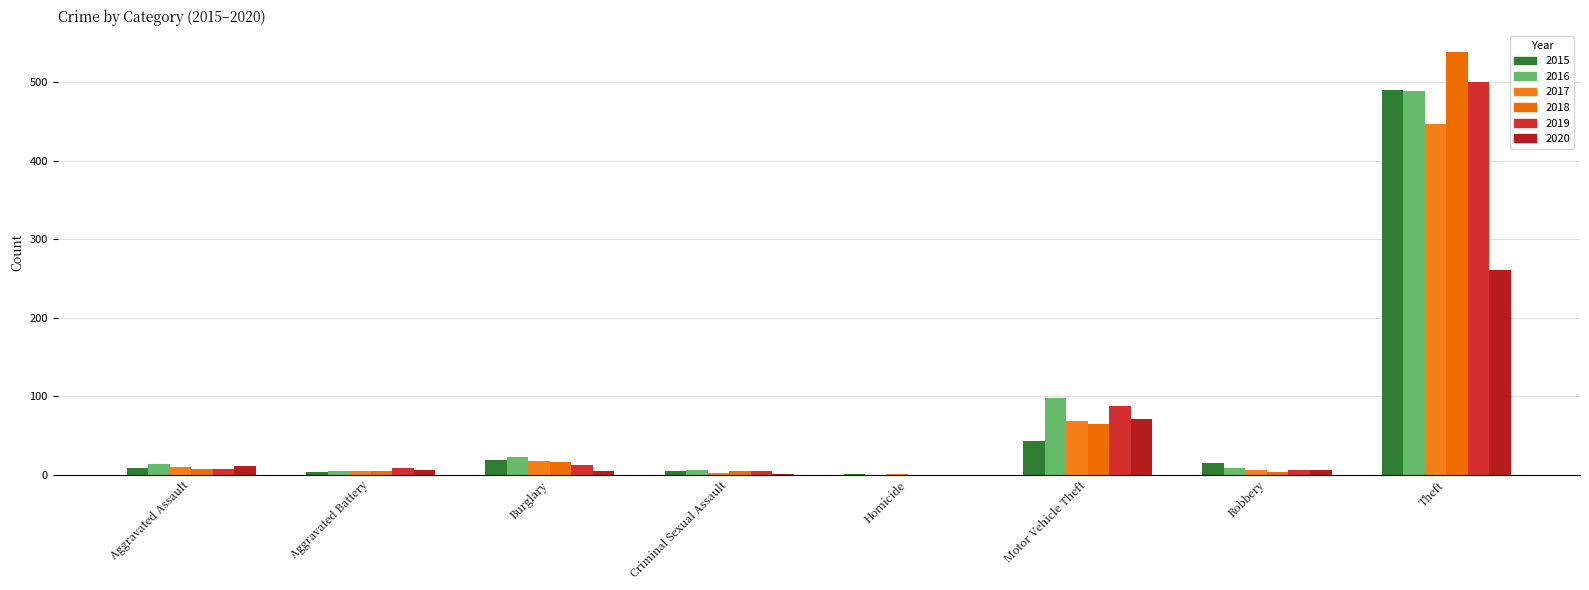

What are all the series names shown in the legend?

2015, 2016, 2017, 2018, 2019, 2020